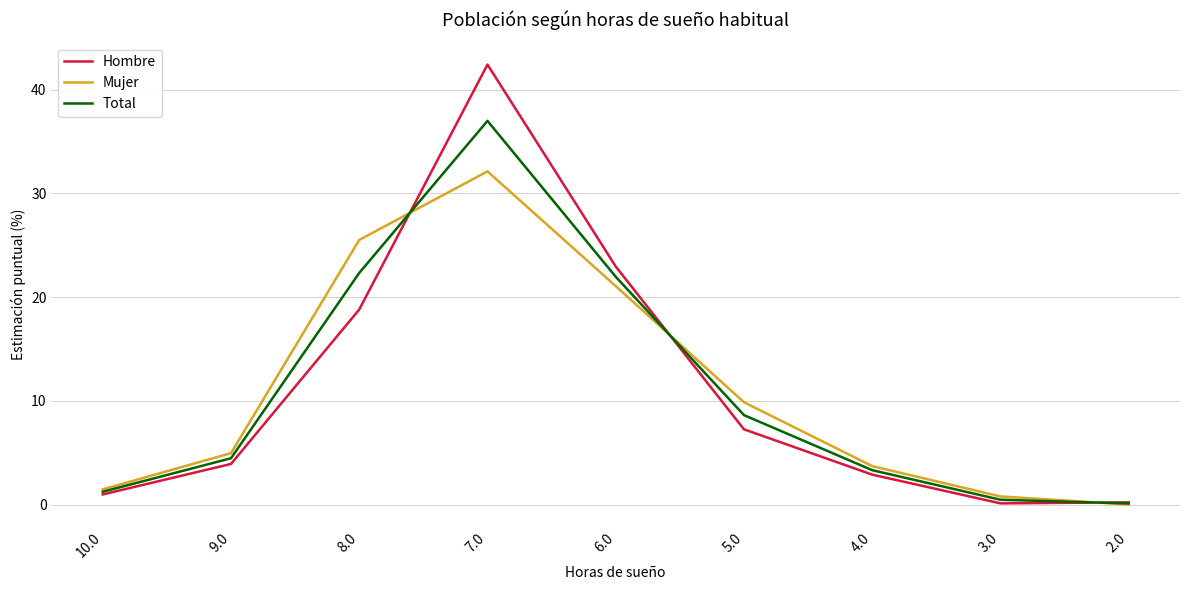

Which label corresponds to the largest value in the chart?

7.0